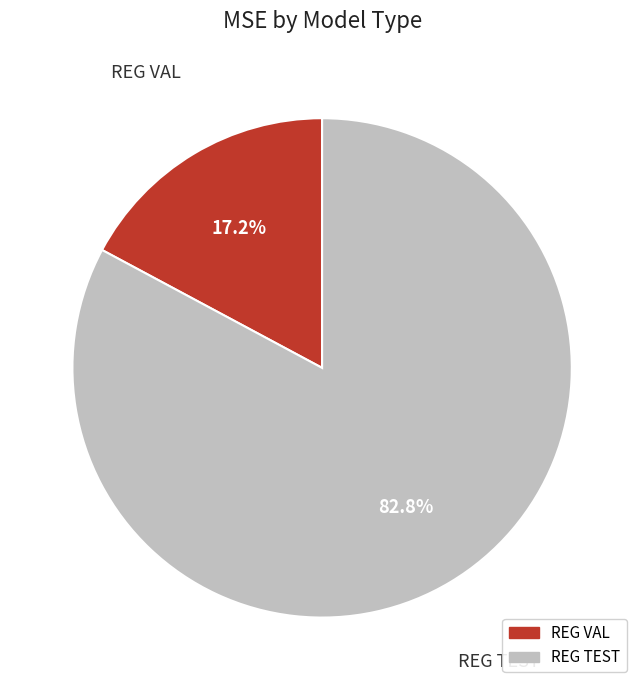

Which has a higher value, REG VAL or REG TEST?

REG TEST